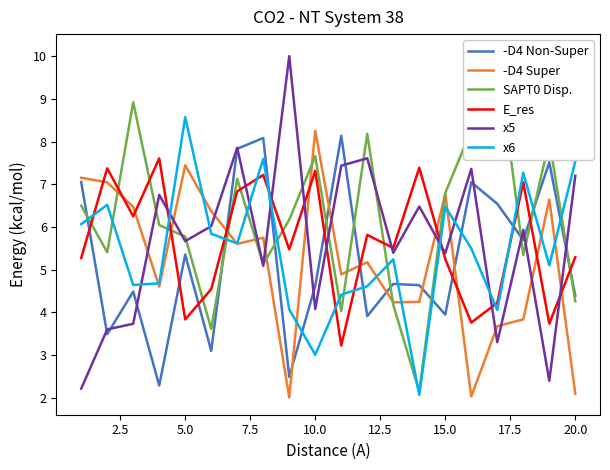

The value of x5 at 10.0 is 4.1. True or false?

True